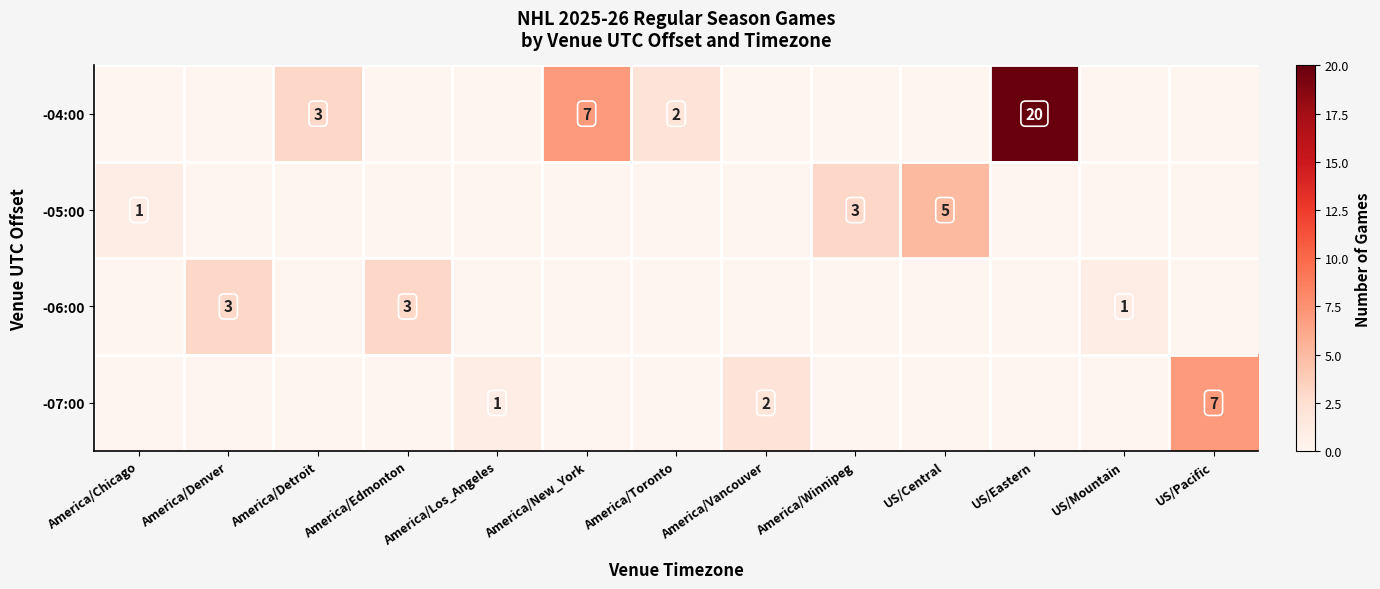

The value of -07:00 at America/Vancouver is 2. True or false?

True